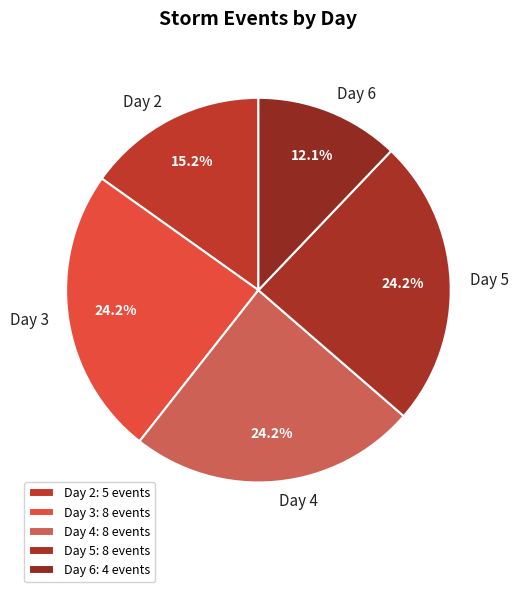

Does any single category account for the majority?

No